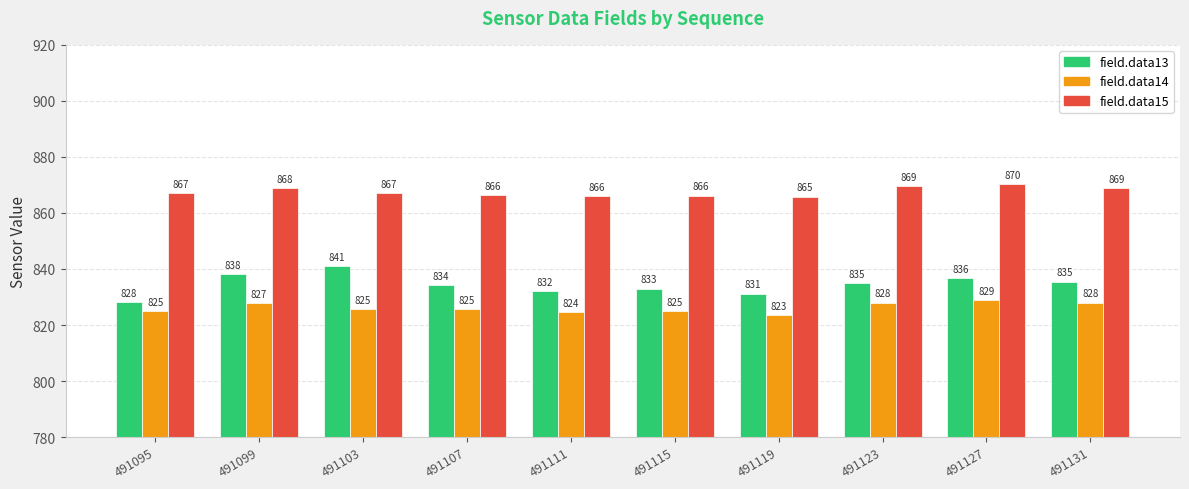

Read the field.data15 value at 491127.

870.2